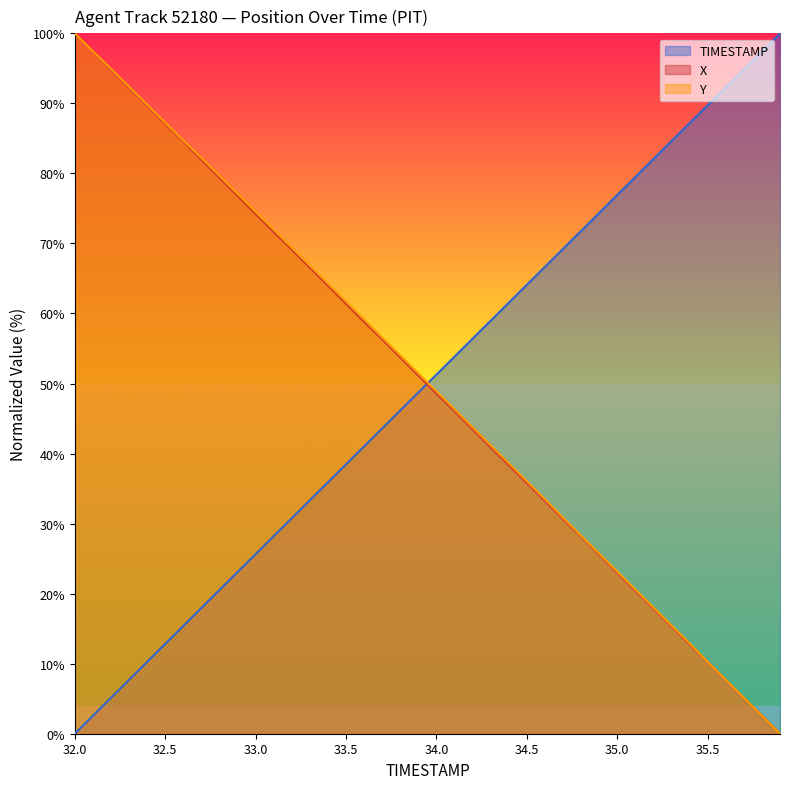

Reading left to right, list all the values displayed in this chart.

TIMESTAMP: 0.0	2.6	5.1	7.7	10.3	12.8	15.4	17.9	20.5	23.1	25.6	28.2	30.8	33.3	35.9	38.5	41.0	43.6	46.2	48.7	51.3	53.8	56.4	59.0	61.5	64.1	66.7	69.2	71.8	74.4	76.9	79.5	82.1	84.6	87.2	89.7	92.3	94.9	97.4	100.0
X: 100.0	97.4	94.8	92.3	89.7	87.1	84.5	82.0	79.4	76.8	74.2	71.6	69.1	66.6	64.0	61.4	58.8	56.3	53.7	51.1	48.6	46.1	43.5	40.9	38.3	35.8	33.2	30.7	28.2	25.6	23.0	20.4	17.9	15.3	12.8	10.2	7.7	5.1	2.6	0.0
Y: 100.0	97.4	94.9	92.4	89.8	87.3	84.7	82.2	79.6	77.1	74.5	71.9	69.4	66.8	64.3	61.7	59.1	56.6	54.0	51.4	48.9	46.3	43.7	41.2	38.6	36.0	33.5	30.8	28.3	25.7	23.2	20.6	18.0	15.5	12.9	10.3	7.7	5.1	2.6	0.0